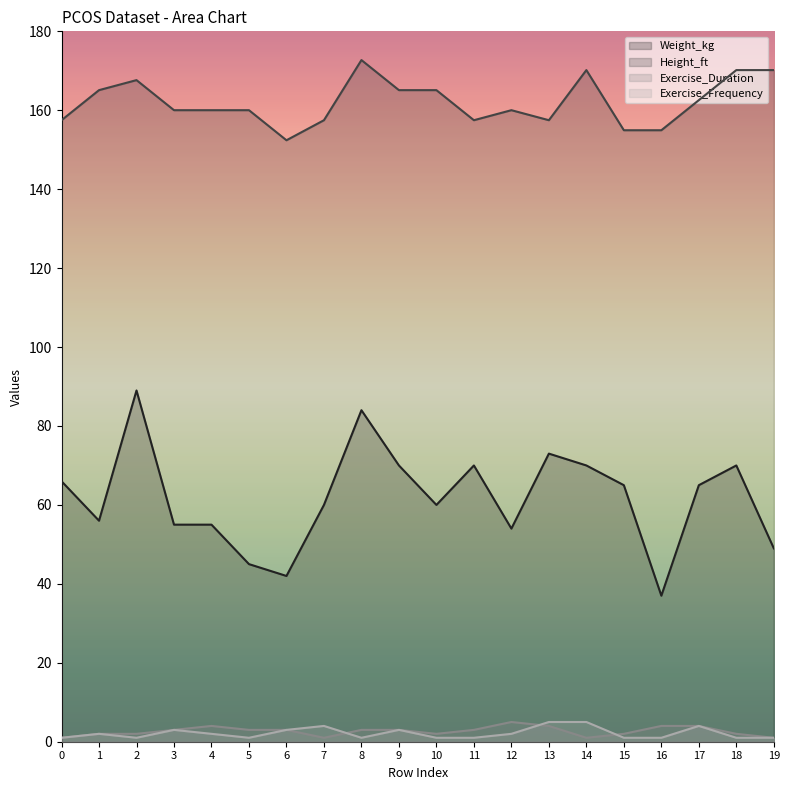

True or false: Exercise_Frequency has more than 1 points higher than both neighbors.

True